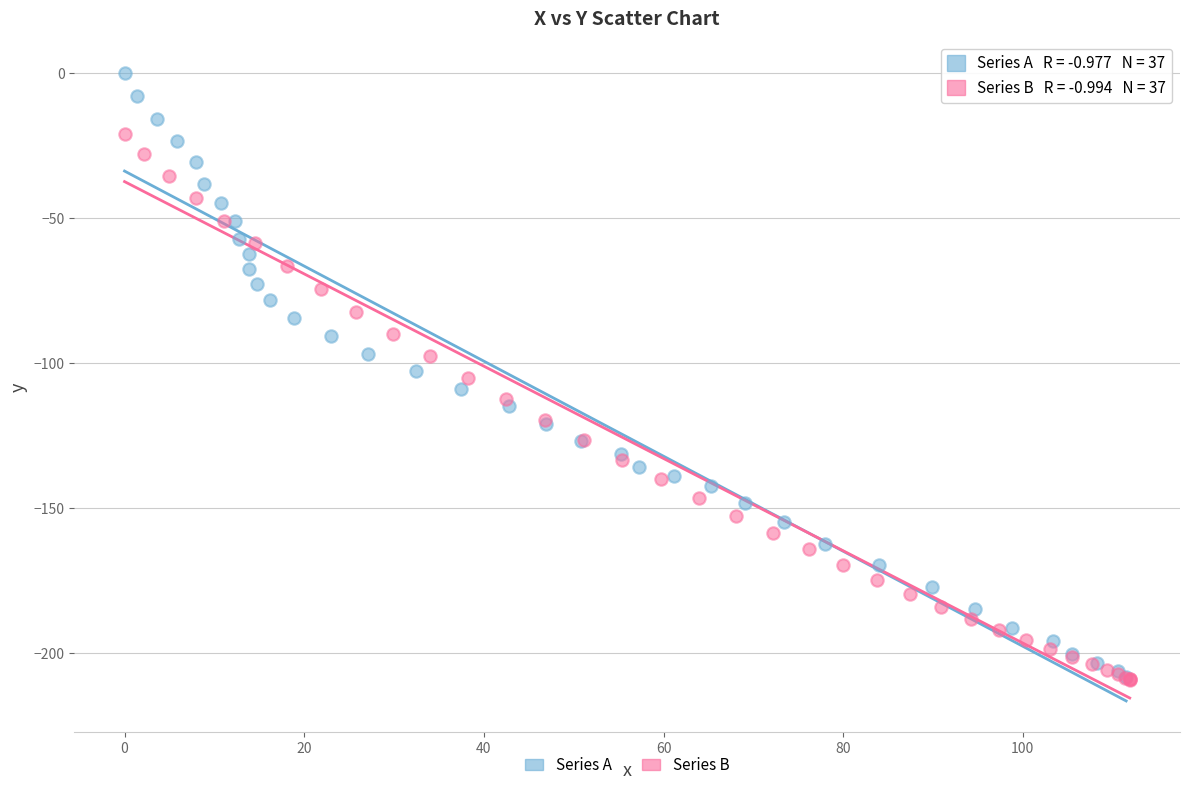

Which series contains the highest Y value?

Series A